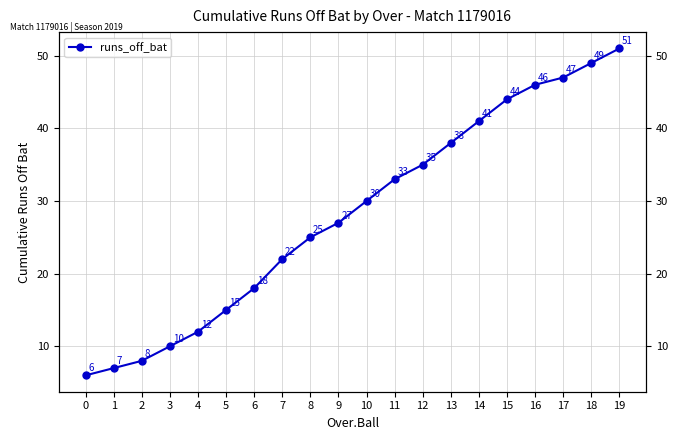

What is the sum of the values at 7 and 14?

63